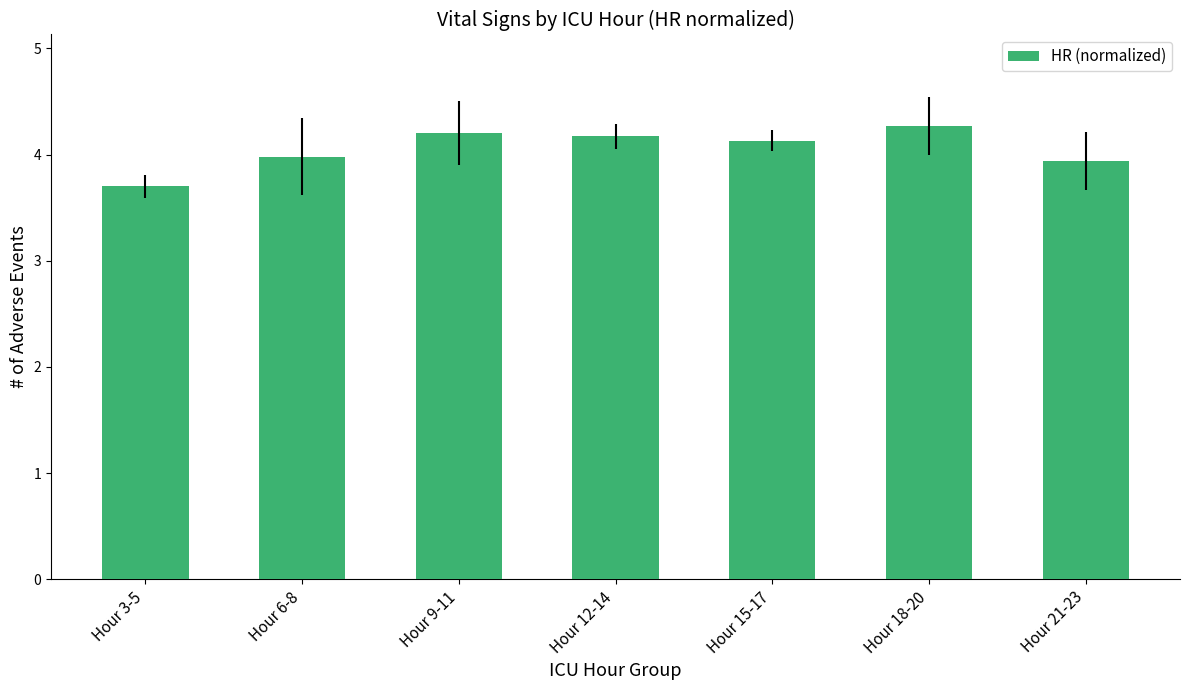

Is it true that the value at Hour 21-23 is 6.6?

False